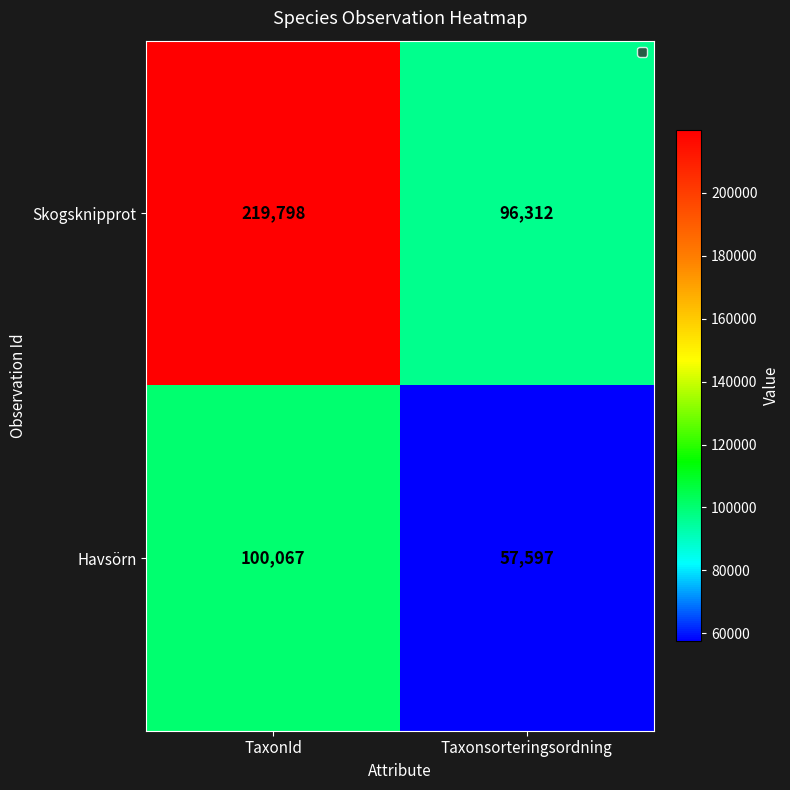

The Skogsknipprot series shows 219798 at TaxonId. True or false?

True